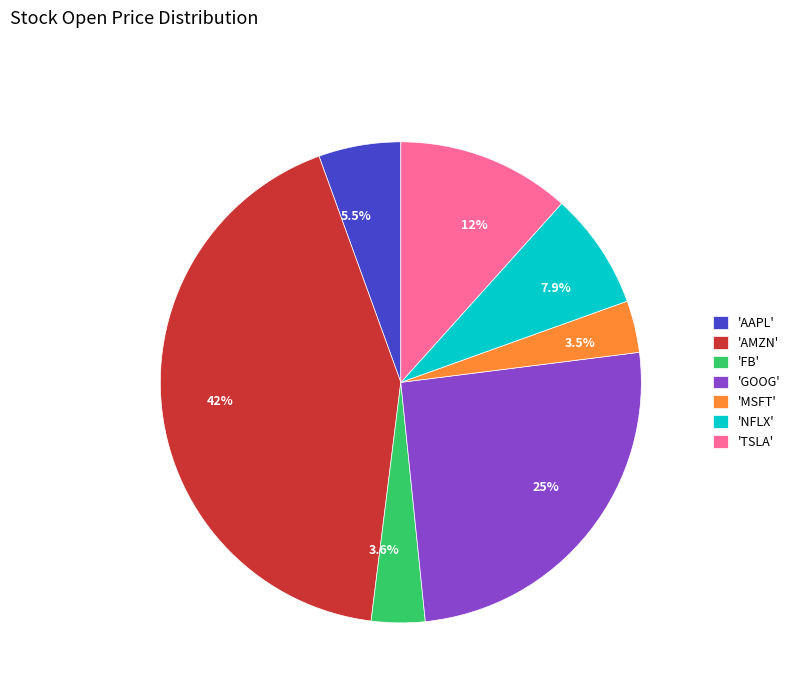

Does any single category account for the majority?

No